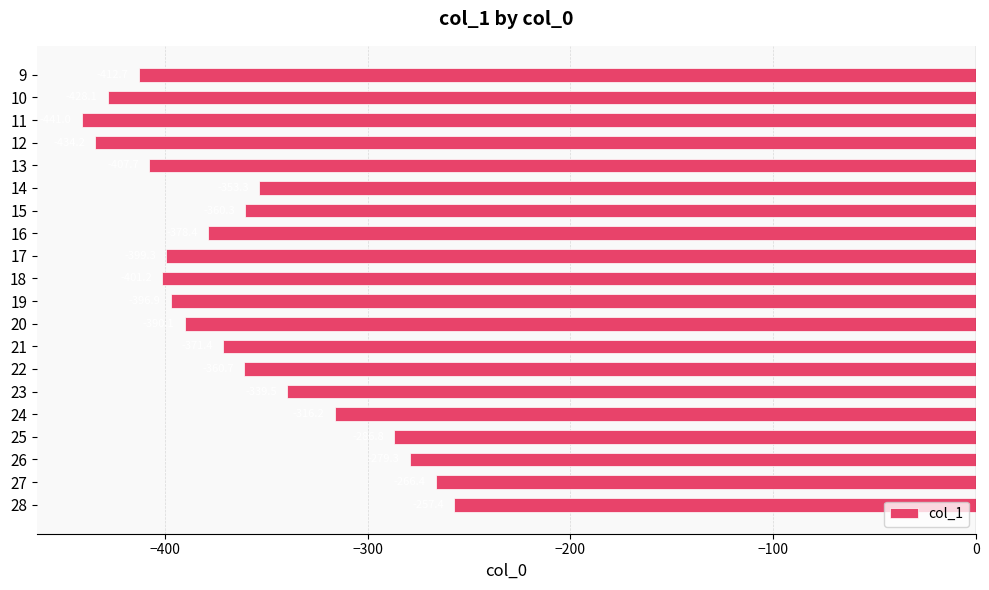

Is it true that the value at 21 is -123.2?

False